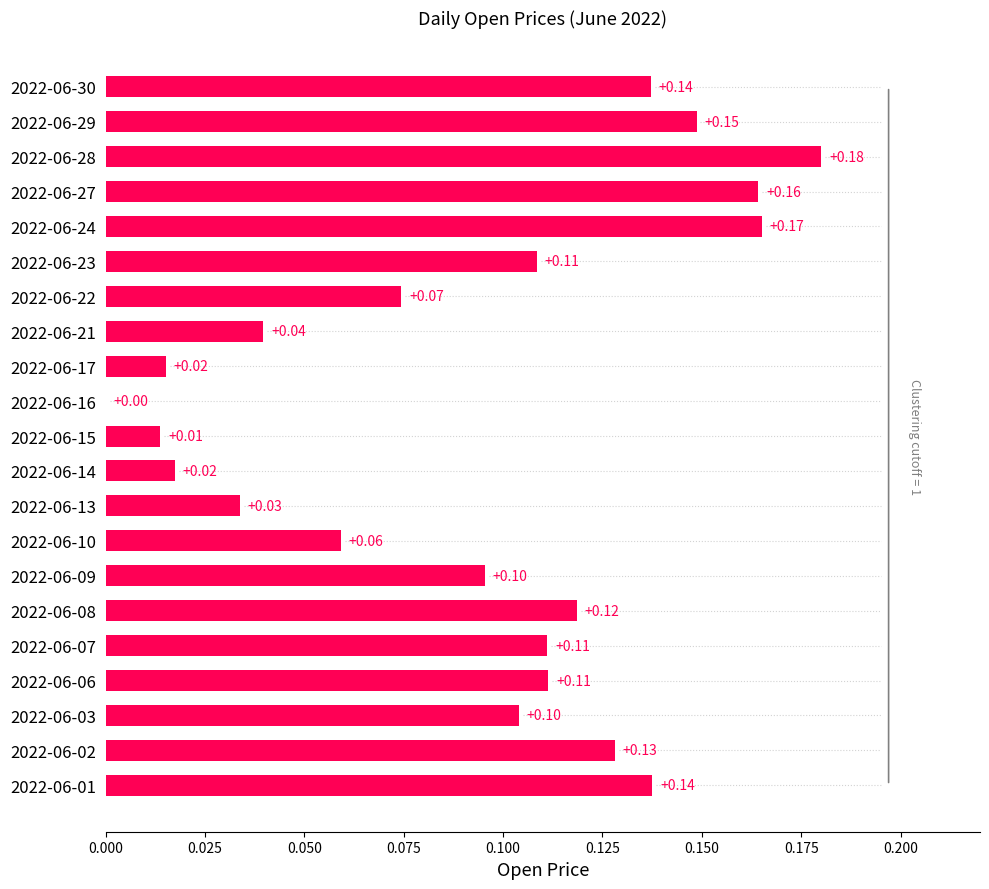

What is the sum of the values at 2022-06-29 and 2022-06-08?

0.3